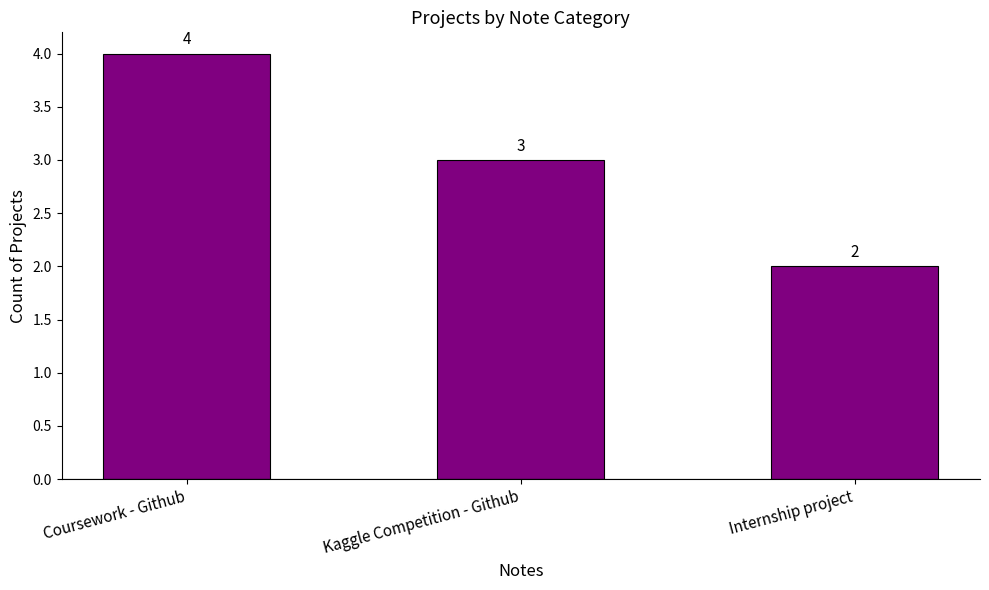

What position from the right is Internship project?

1